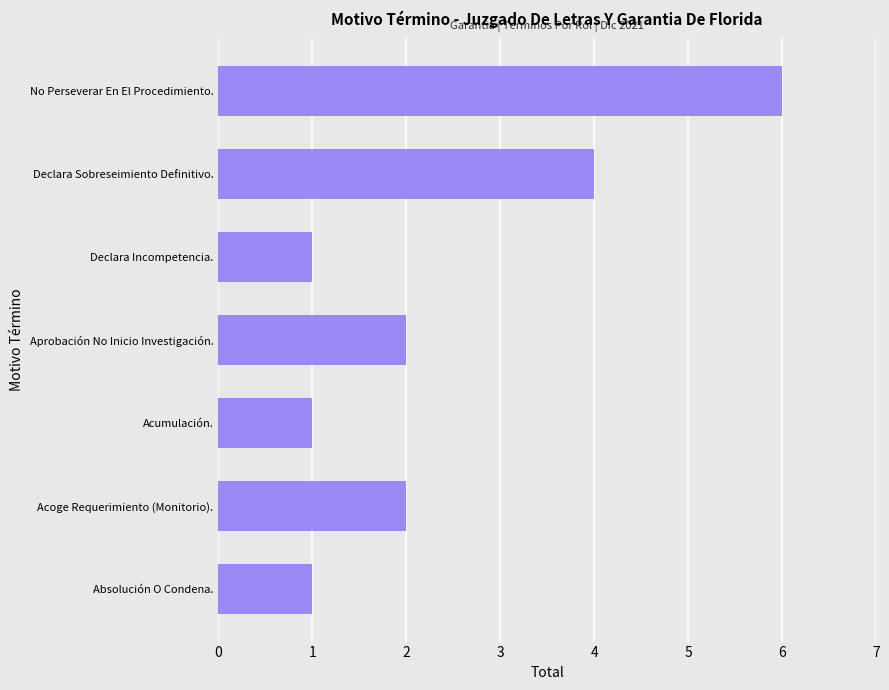

What is the sum of all values?

17